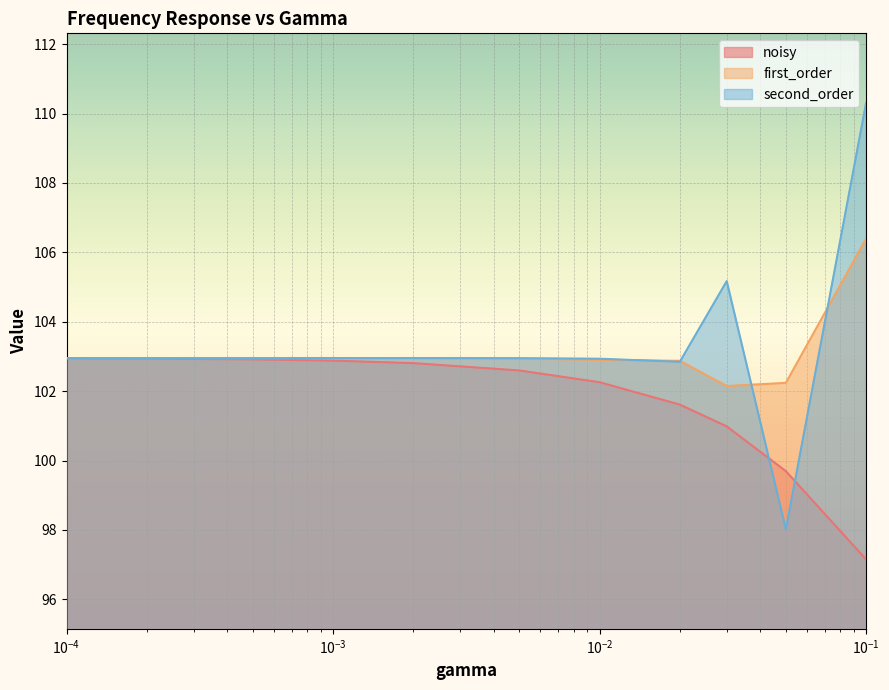

What is the total value across all series at 0.05?

299.9